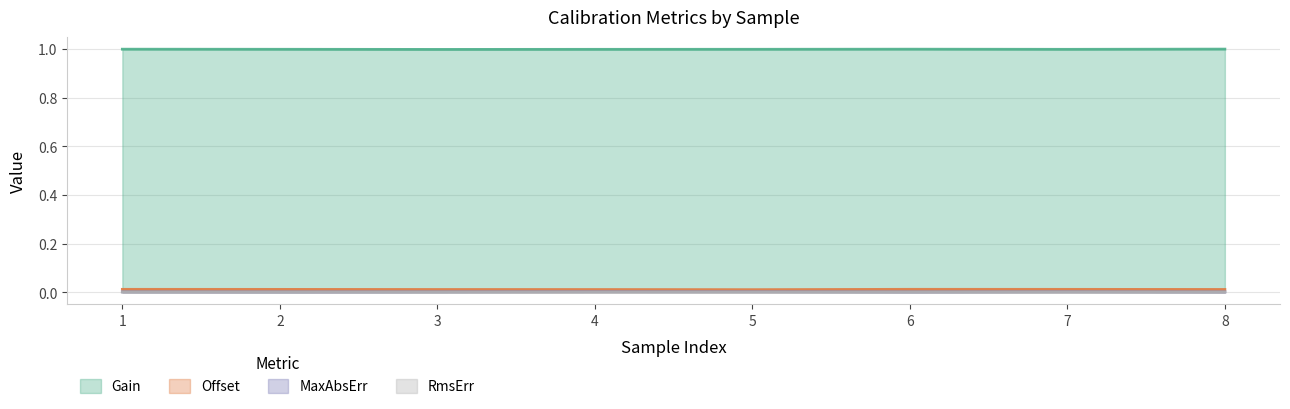

True or false: Offset and RmsErr intersect in this chart.

False